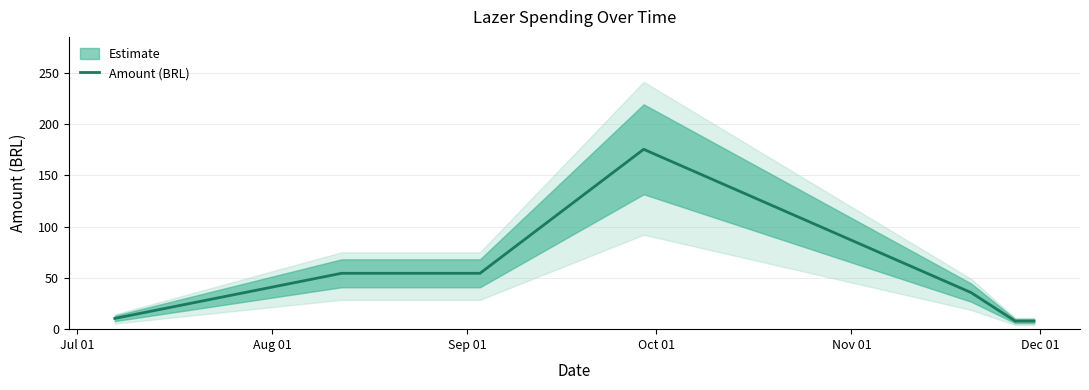

Is it true that the value at 6 is 5.3?

False